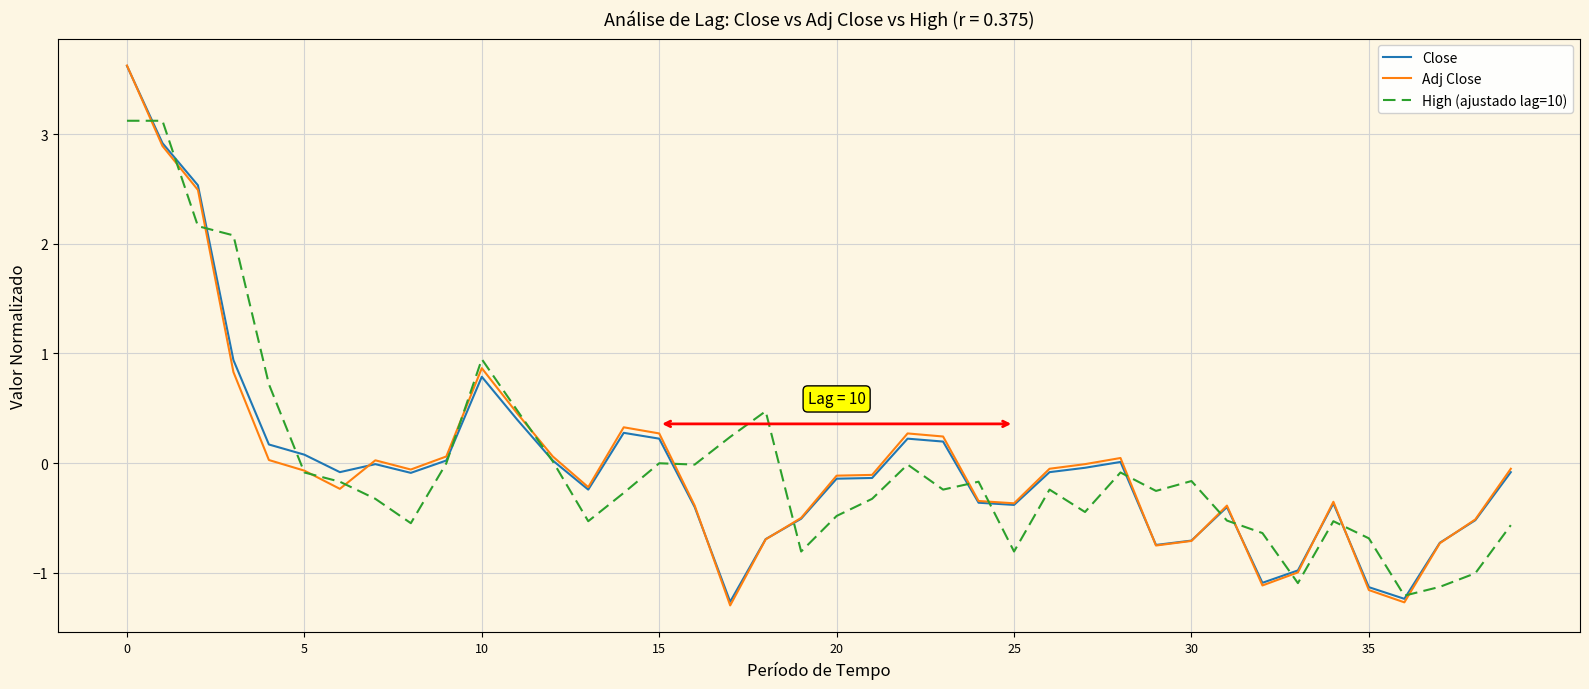

What is the maximum value for Adj Close?

3.6